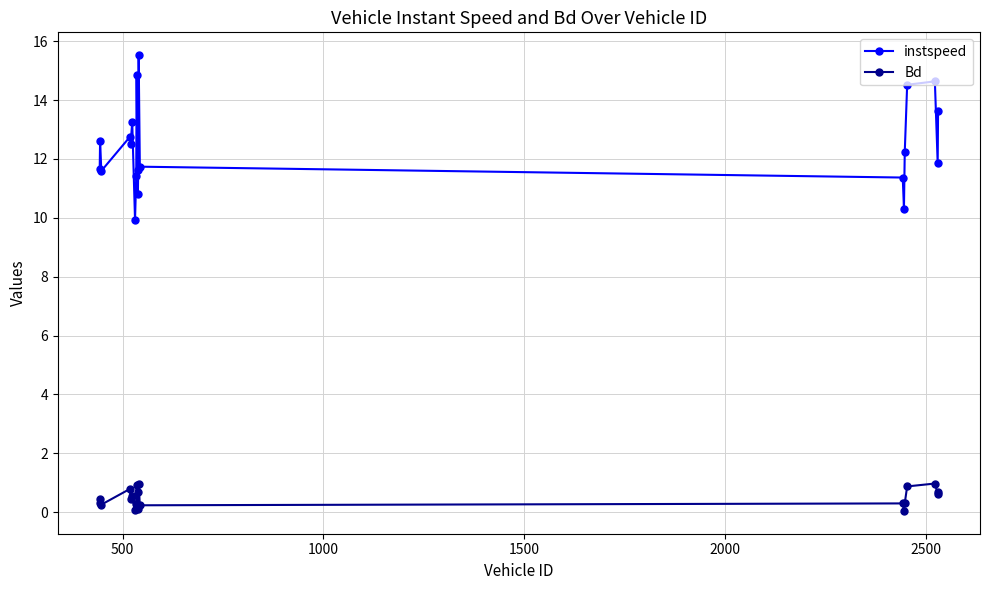

How many data points does each series have?

20